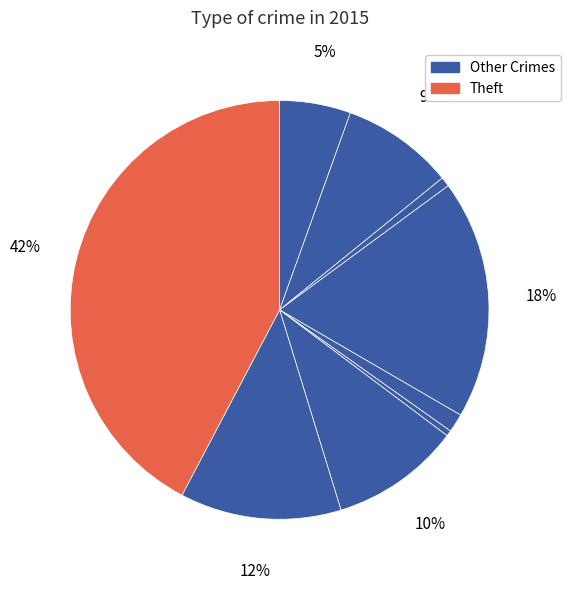

Count the number of slices in the pie.

9